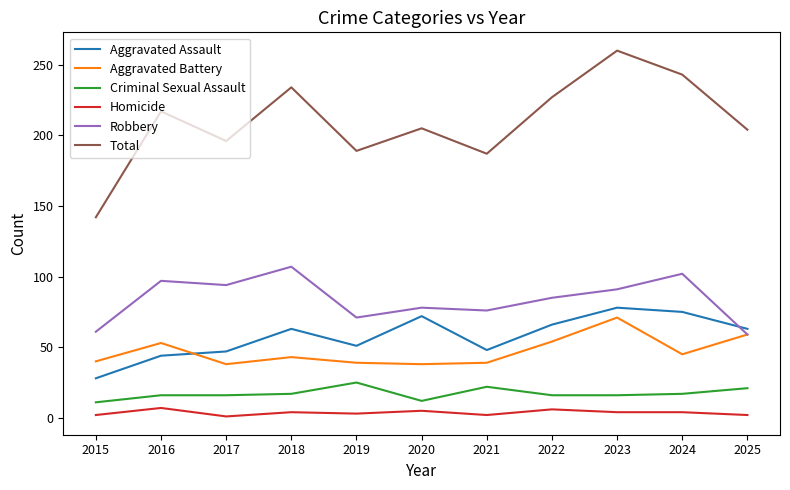

What are all the series names shown in the legend?

Aggravated Assault, Aggravated Battery, Criminal Sexual Assault, Homicide, Robbery, Total